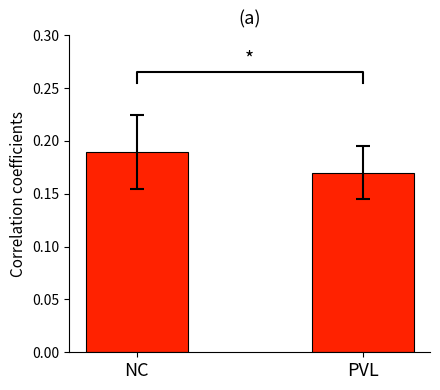

Does the chart contain any negative values?

No